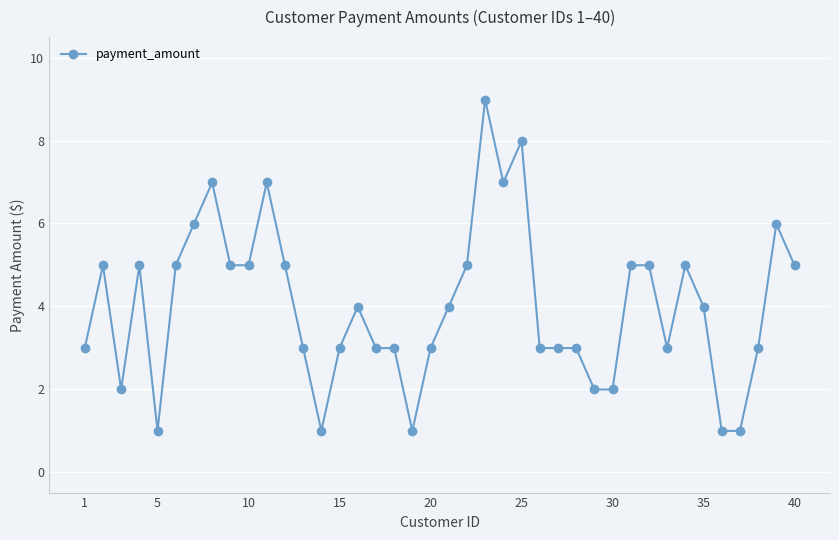

What is the greatest value displayed?

9.0